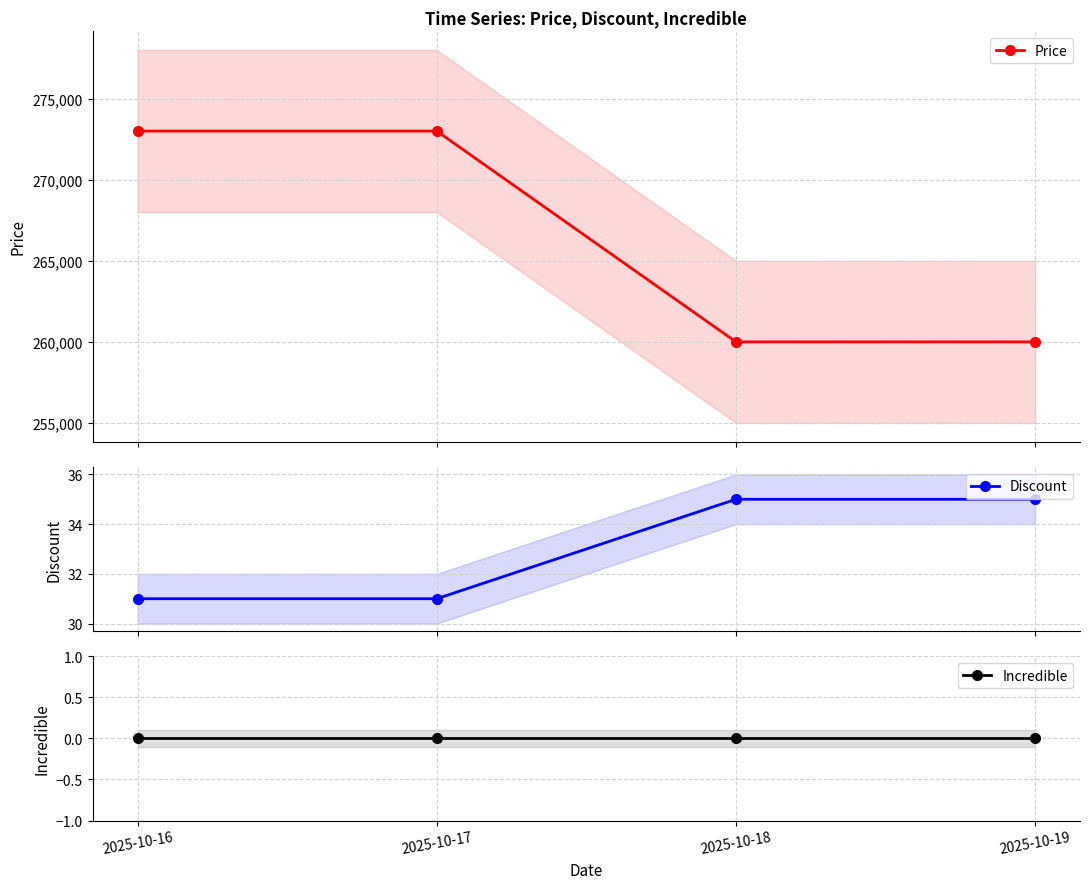

The value of Discount at 2025-10-17 is 31. True or false?

True